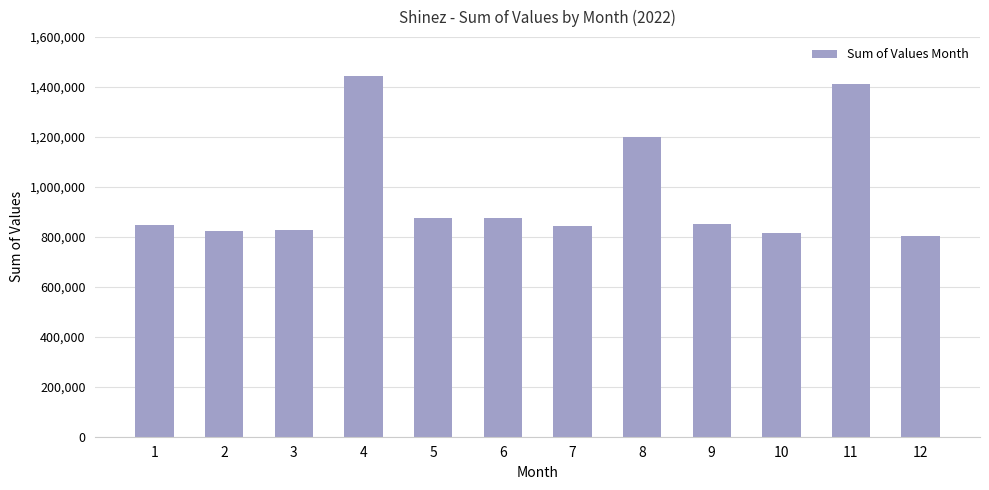

Are the bars horizontal?

No